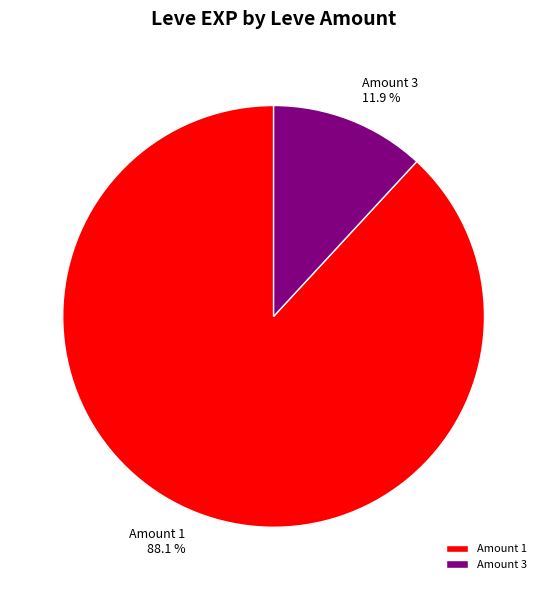

Which category has the biggest portion of the pie?

Amount 1